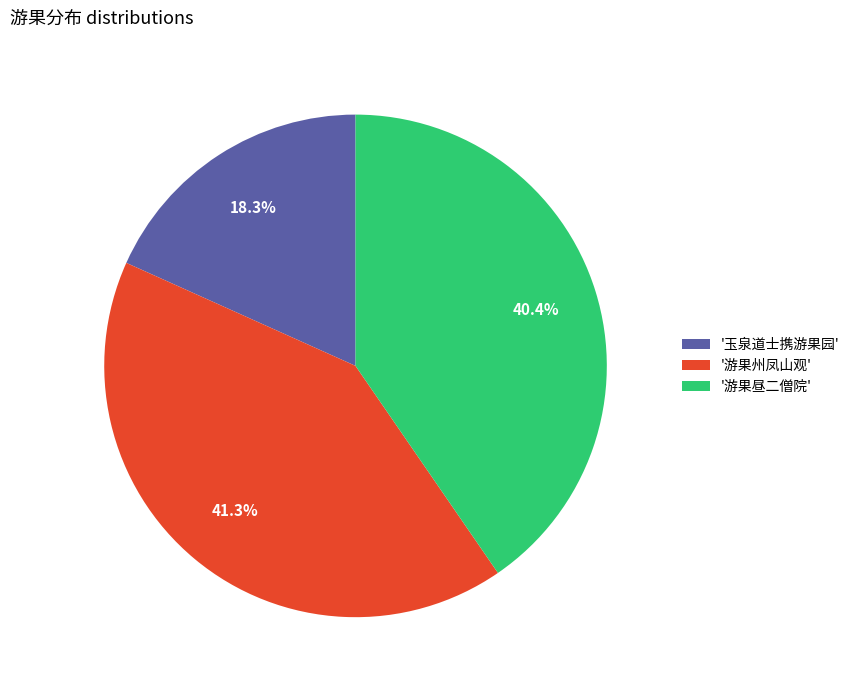

Rank the categories by value from lowest to highest.

'玉泉道士携游果园', '游果昼二僧院', '游果州凤山观'